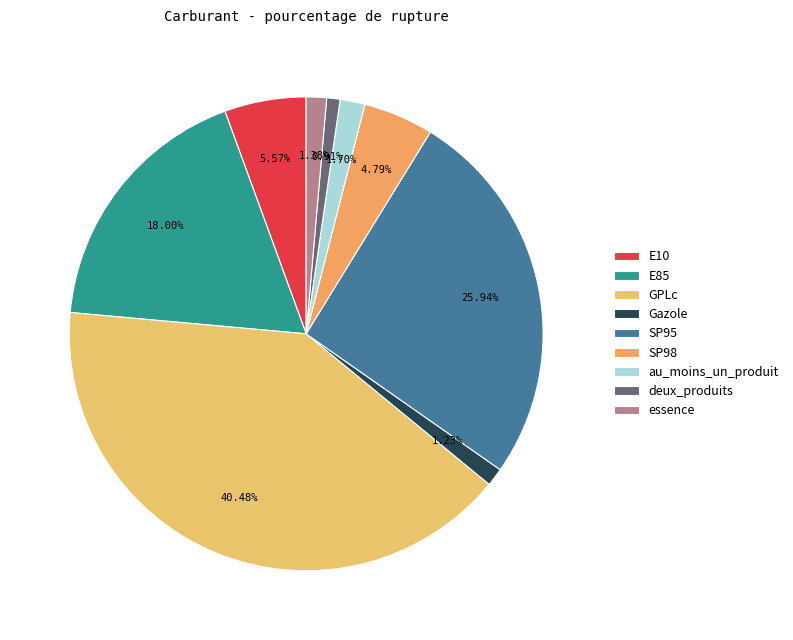

How many slices are in this pie chart?

9